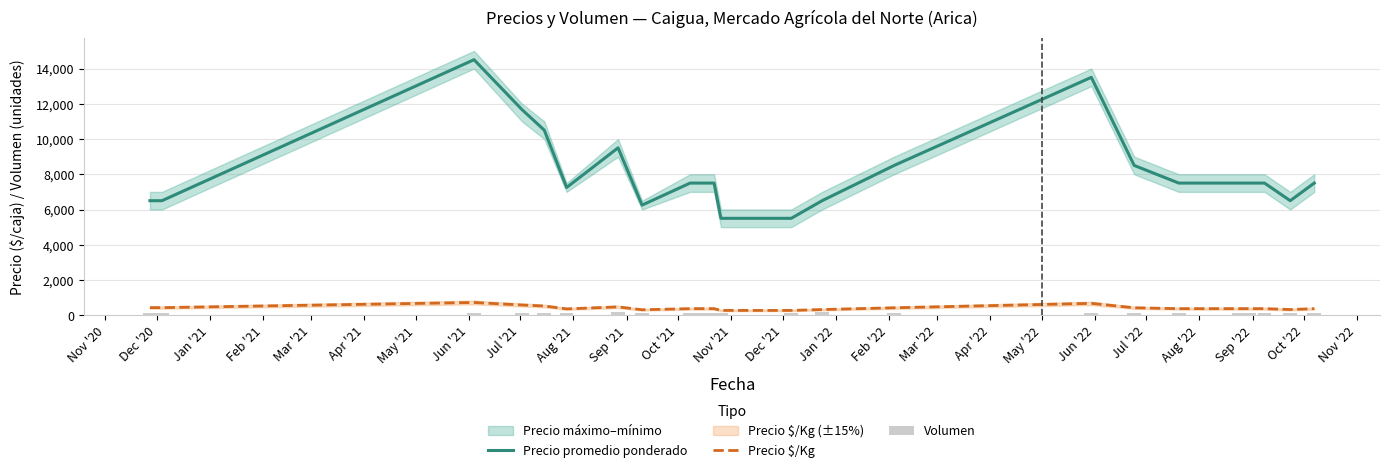

True or false: Precio $/Kg and Precio promedio ponderado cross at least once.

False